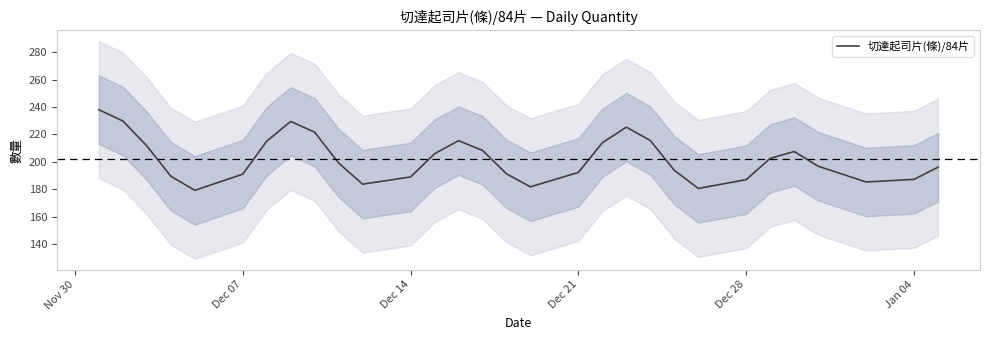

Reading left to right, extract all data points from this chart.

238.1	229.9	211.7	189.6	179.2	191.0	215.1	229.5	221.6	199.2	183.7	189.0	205.9	215.5	208.4	191.3	181.8	192.3	214.0	225.4	215.6	193.9	180.6	187.0	202.6	207.6	196.8	185.3	187.2	196.2